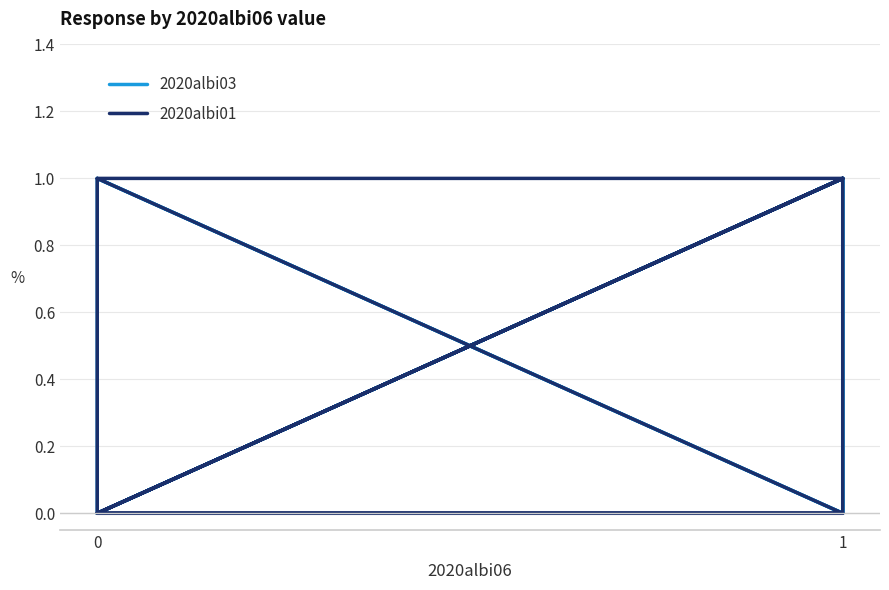

True or false: 2020albi01 has more than 0 interior local peaks.

True